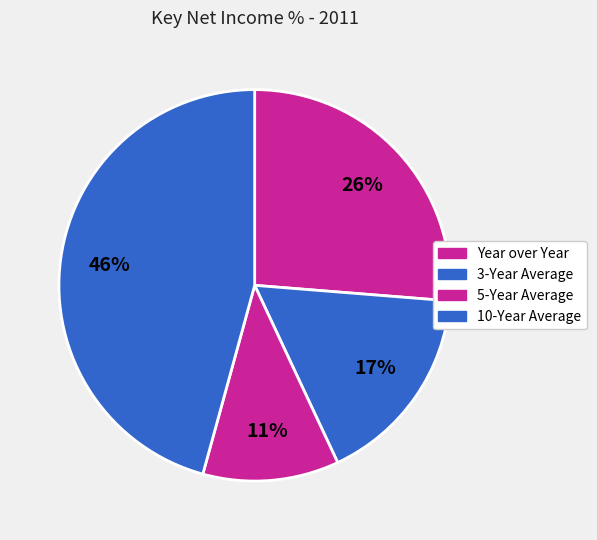

Is 3-Year Average the majority of the pie?

No